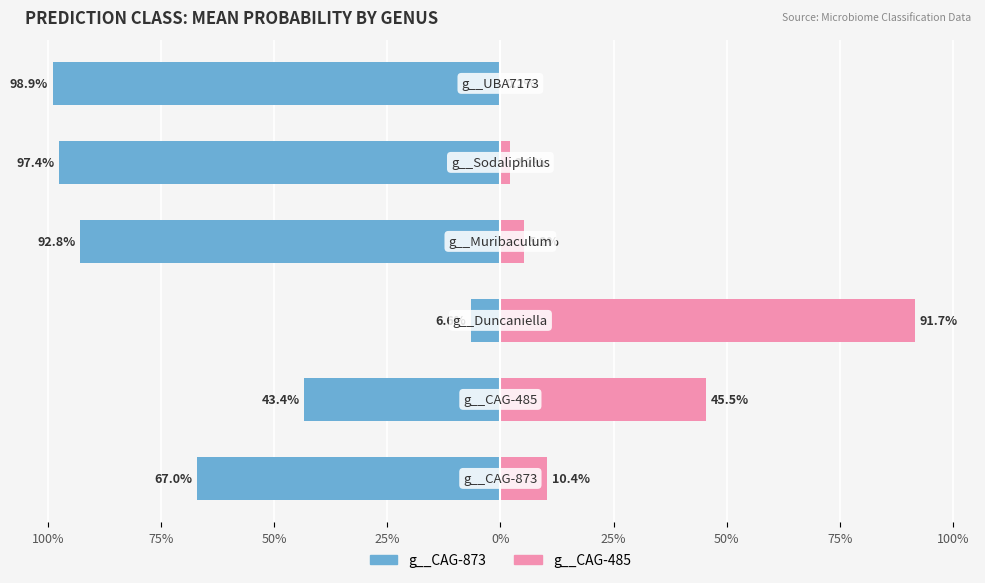

Reading right to left, transcribe all the data shown in this chart.

g__CAG-873: -1.0	-1.0	-0.9	-0.1	-0.4	-0.7
g__CAG-485: 0.0	0.0	0.1	0.9	0.5	0.1